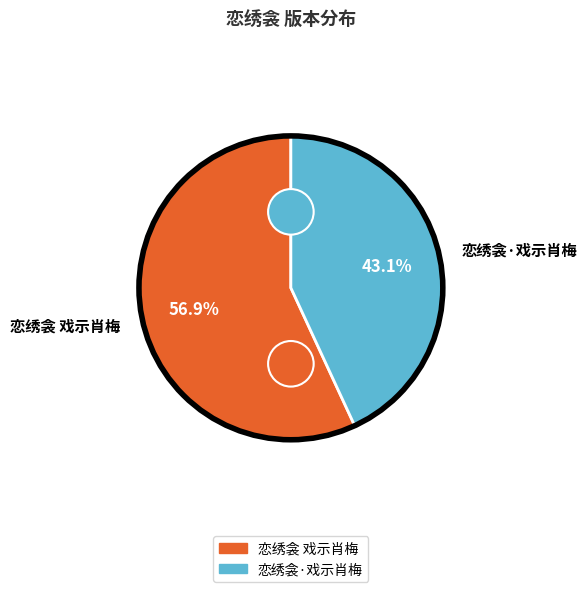

Is there any slice that represents more than half of the pie?

Yes